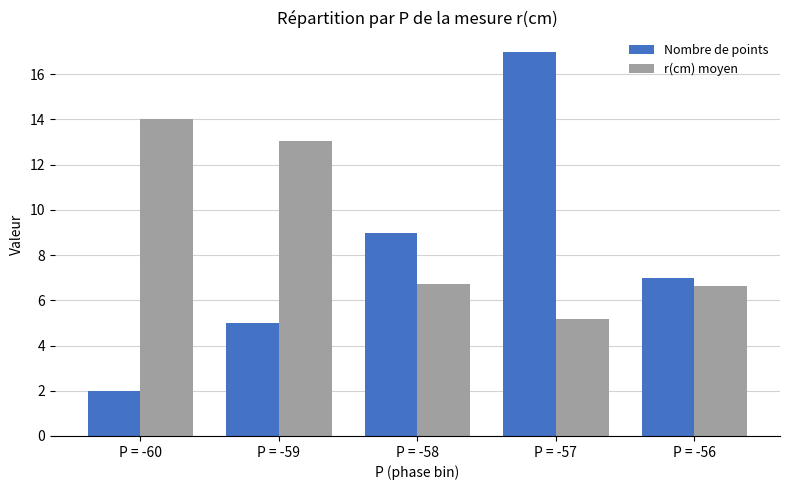

Reading left to right, transcribe all the data shown in this chart.

Nombre de points: 2.0	5.0	9.0	17.0	7.0
r(cm) moyen: 14.0	13.0	6.7	5.2	6.7